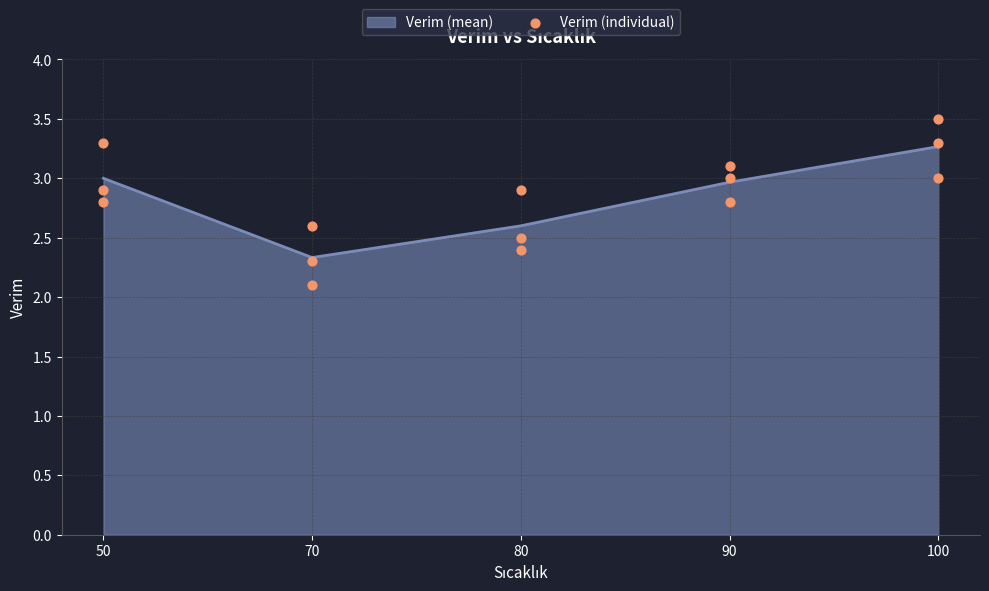

True or false: Verim (mean) has a value of 3.7 at 80.

False